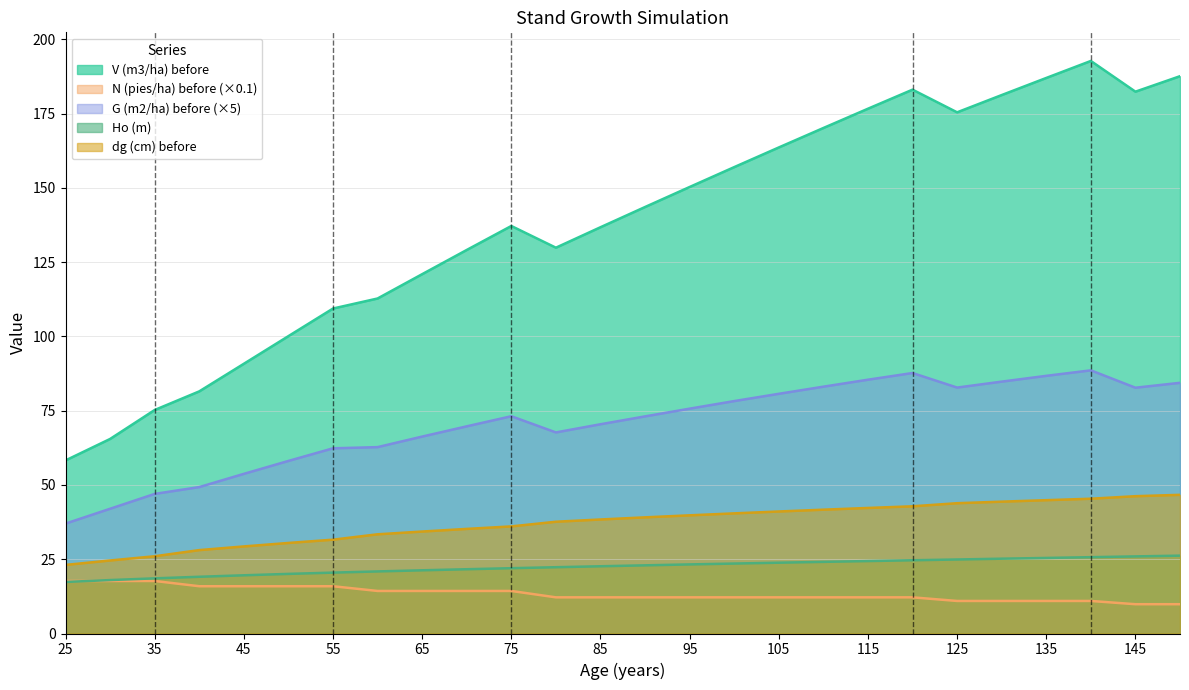

Is the value of dg (cm) before at 75 greater than the value of V (m3/ha) before at 30?

No